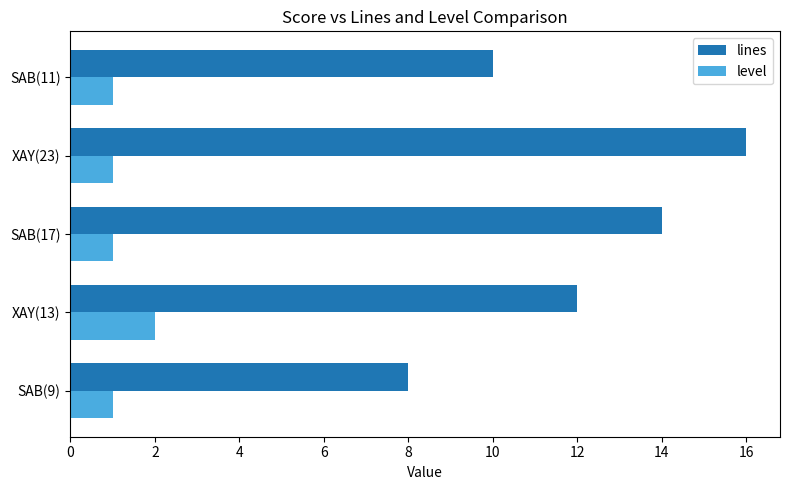

List the series in order of their peak value, lowest first.

level, lines